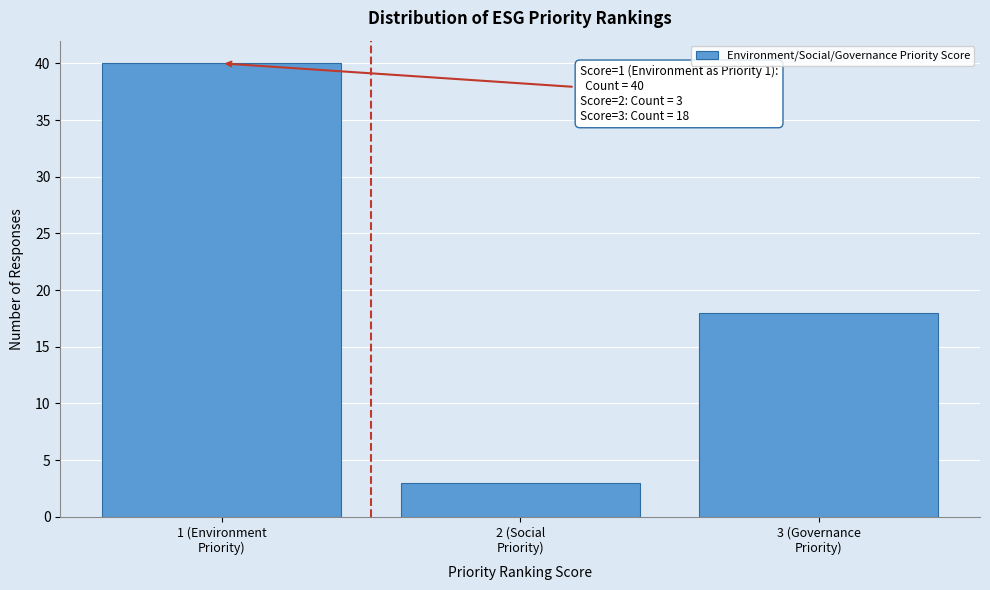

Reading right to left, list all the values displayed in this chart.

18	3	40